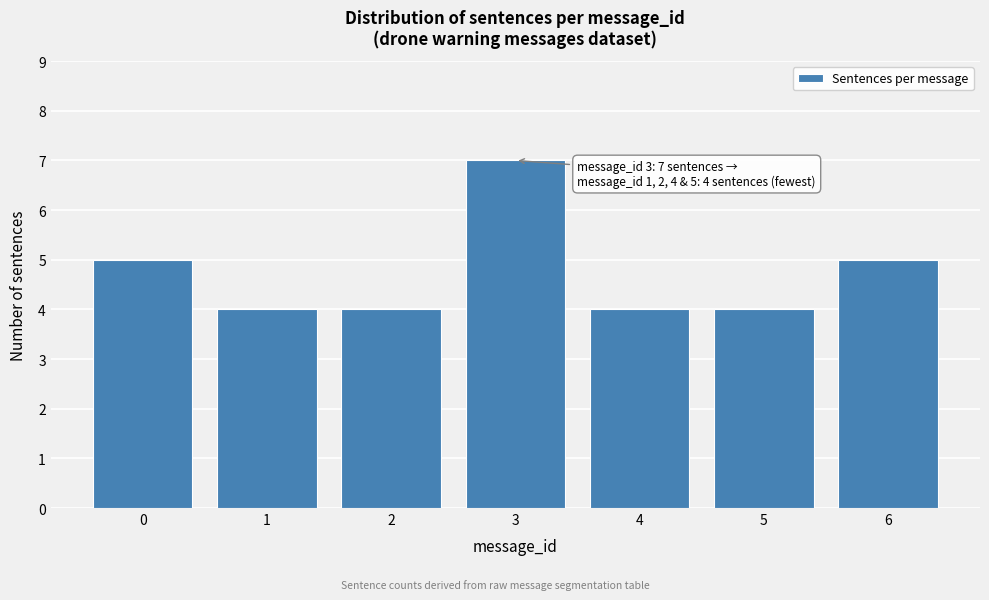

Reading left to right, transcribe all the data shown in this chart.

5	4	4	7	4	4	5